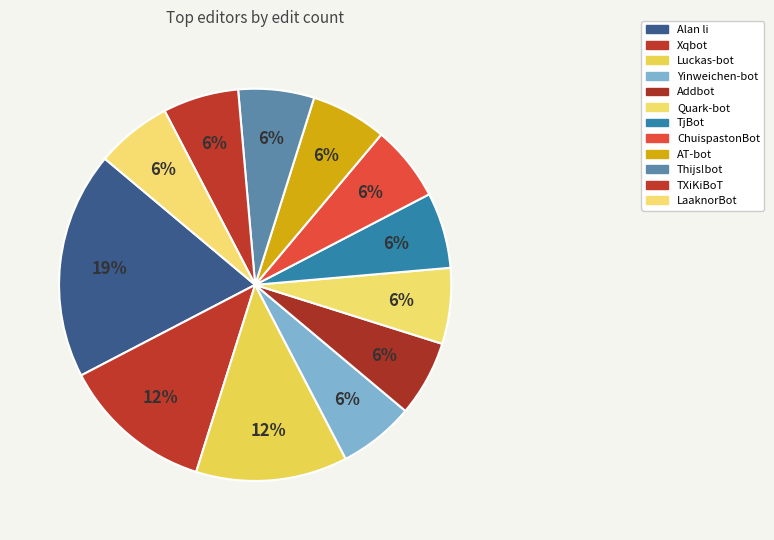

To the nearest percent, what is the average slice percentage?

8%